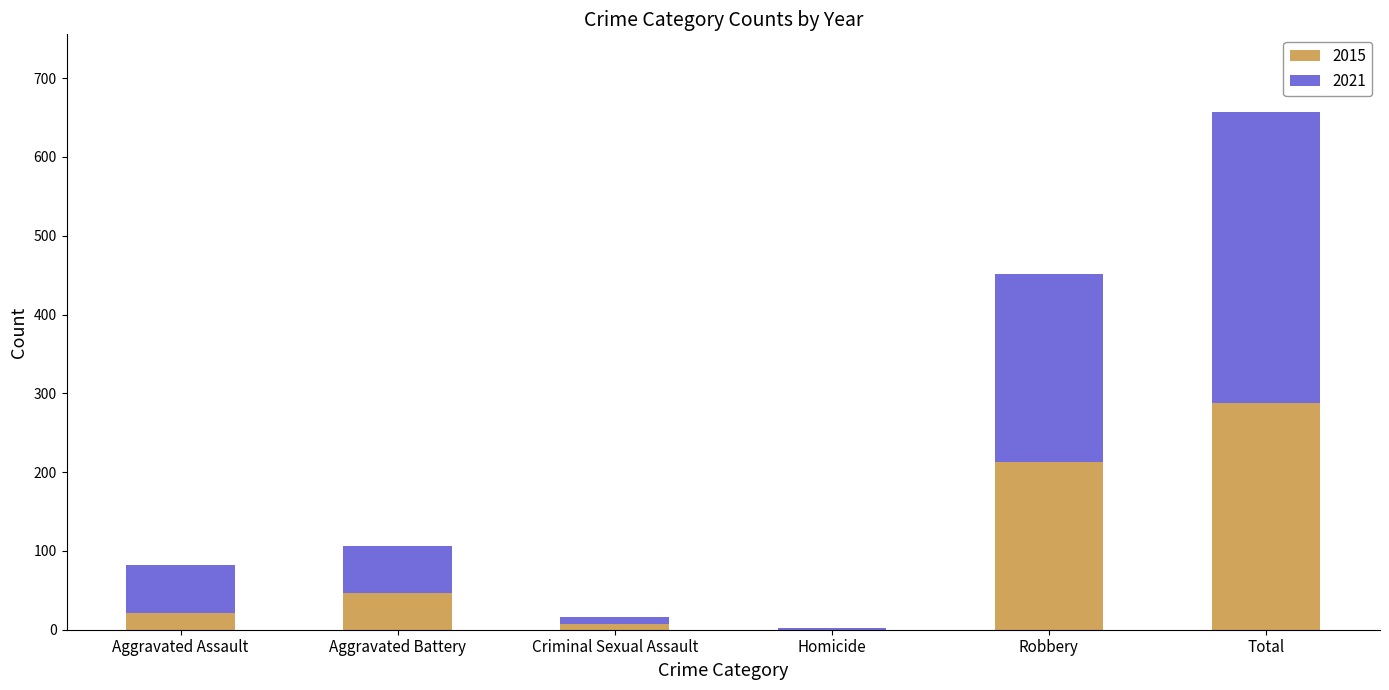

At which category is the sum across all series the highest?

Total